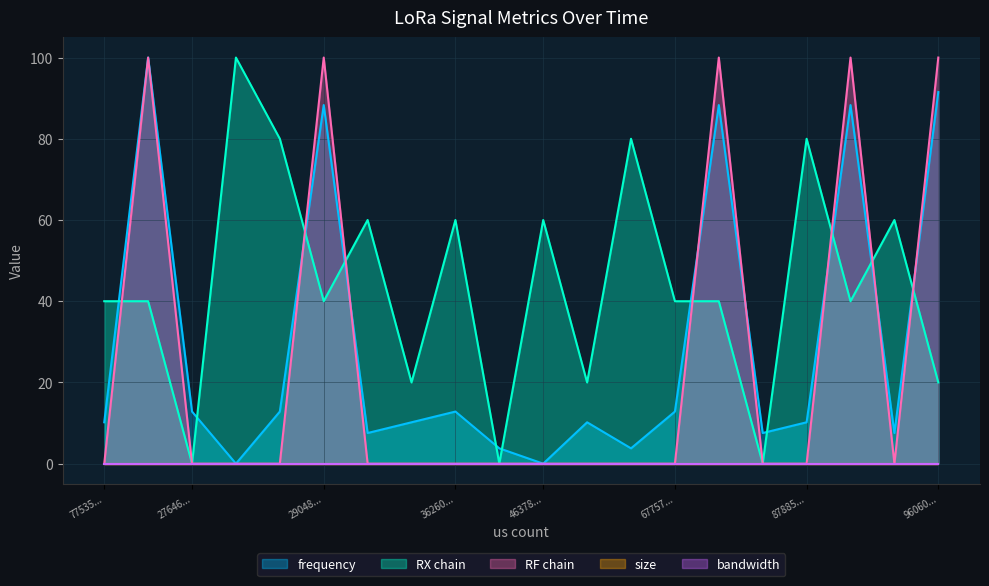

Read the frequency value at 29048....

88.3